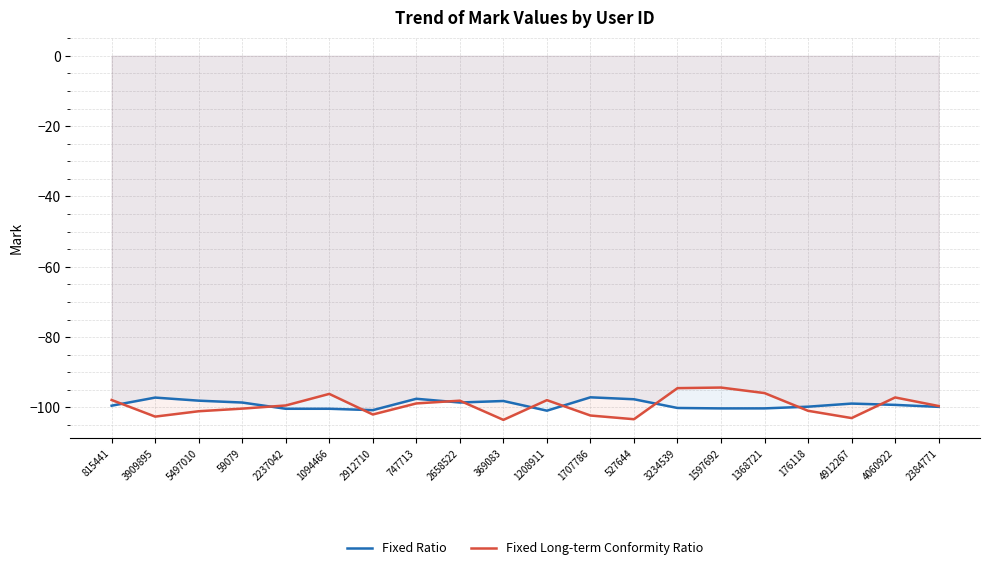

What is the value of the Fixed Ratio point at the 16th from the left?

-100.3